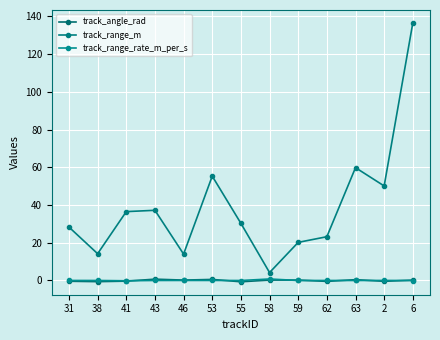

At which label does track_range_rate_m_per_s first exceed 0?

31